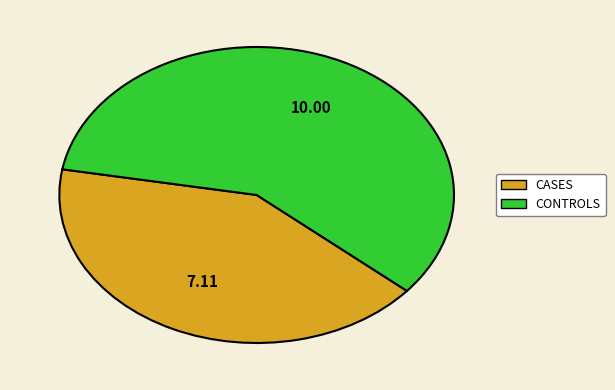

How many slices are in this pie chart?

2